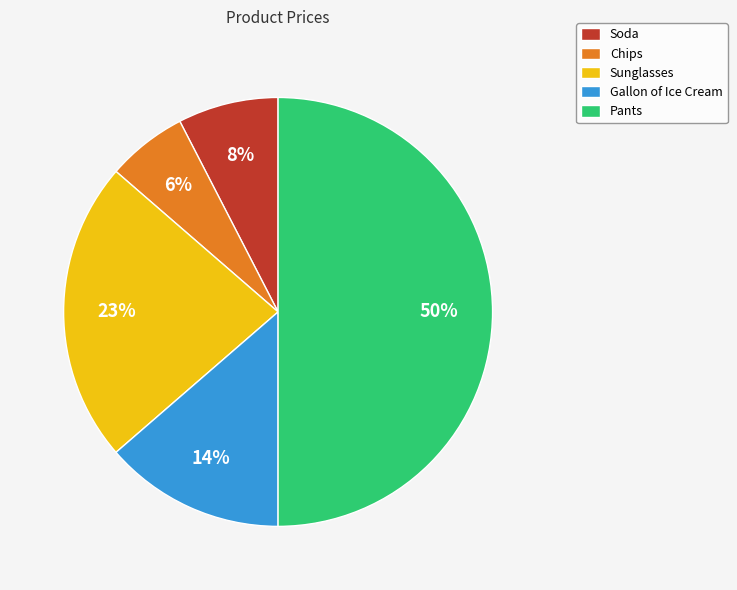

Combined, do Soda and Sunglasses account for over 50%?

No